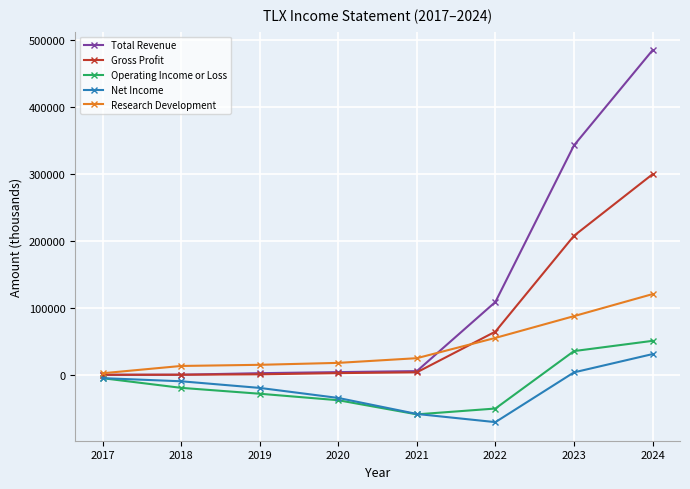

How many lines are shown in the chart?

5